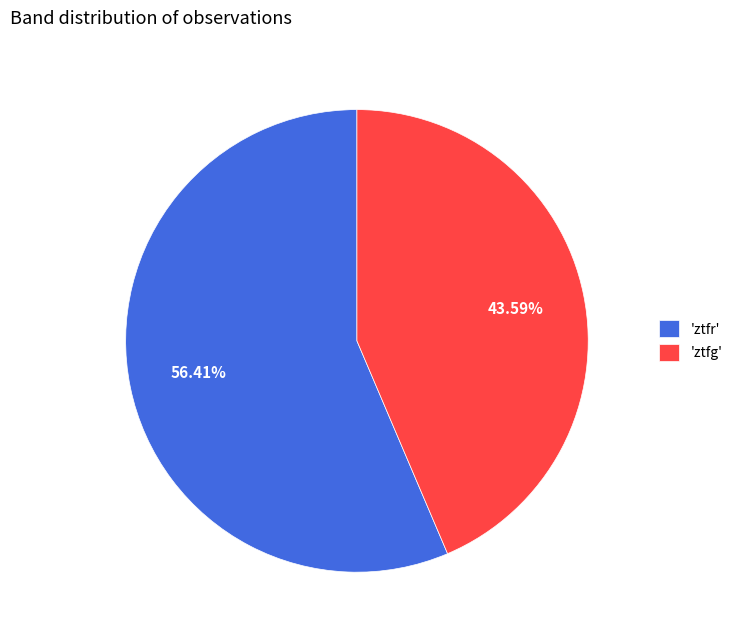

Is the sum of 'ztfr' and 'ztfg' greater than half?

Yes